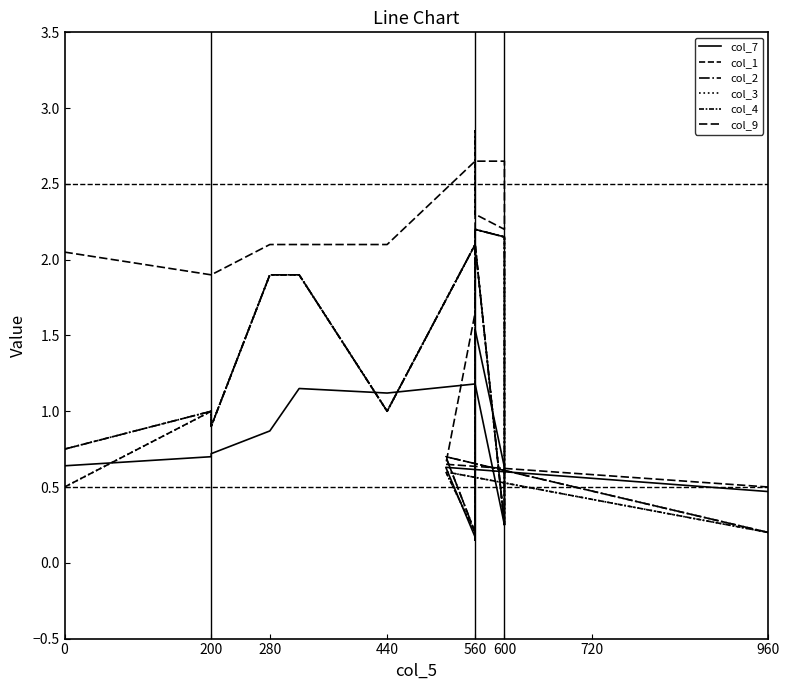

Is the value of col_4 at 560 greater than the value of col_1 at 0?

Yes